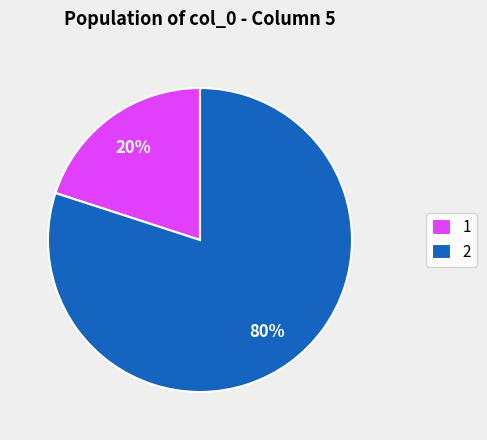

Rank the categories by value from highest to lowest.

2, 1